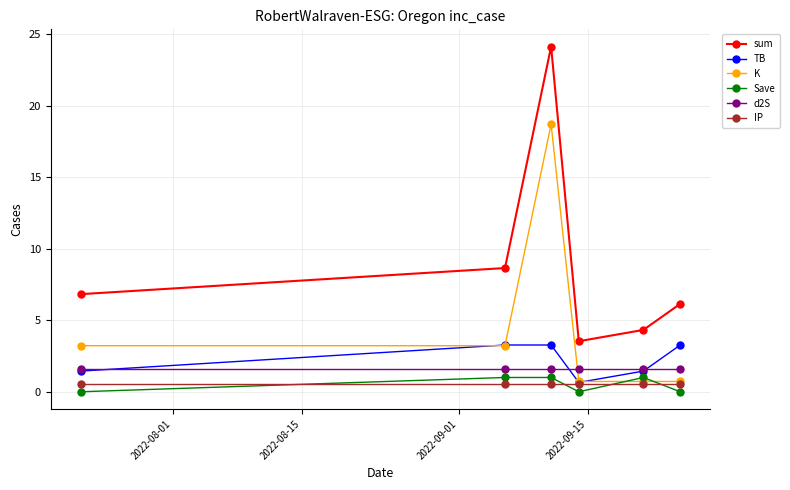

How many interior local valleys does the Save series have?

1